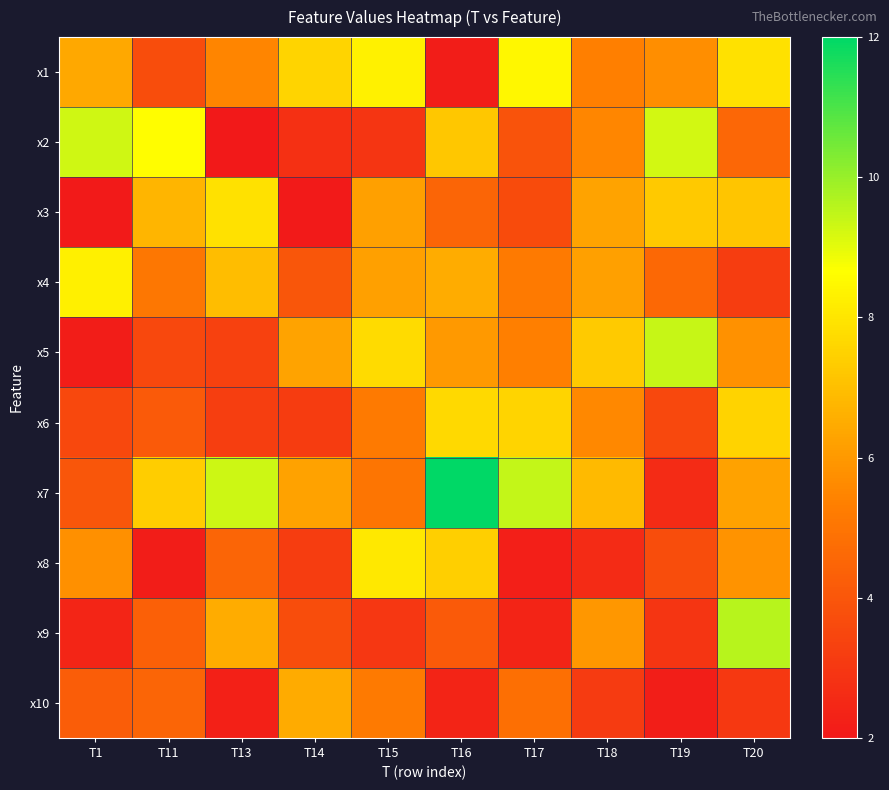

Reading right to left, what are all the values shown in this chart?

x1: T20=7.9	T19=5.7	T18=5.3	T17=8.5	T16=2.1	T15=8.3	T14=7.6	T13=5.5	T11=3.7	T1=6.4
x2: T20=4.5	T19=9.2	T18=5.5	T17=3.9	T16=7.2	T15=2.9	T14=2.8	T13=2.0	T11=8.6	T1=9.3
x3: T20=7.2	T19=7.3	T18=6.3	T17=3.7	T16=4.5	T15=6.2	T14=2.0	T13=7.9	T11=6.8	T1=2.1
x4: T20=3.2	T19=4.6	T18=6.2	T17=5.2	T16=6.5	T15=6.2	T14=4.0	T13=6.9	T11=5.1	T1=8.3
x5: T20=5.8	T19=9.4	T18=7.3	T17=5.4	T16=6.0	T15=7.7	T14=6.3	T13=3.3	T11=3.6	T1=2.1
x6: T20=7.5	T19=3.6	T18=5.6	T17=7.6	T16=7.7	T15=5.2	T14=3.2	T13=3.2	T11=4.1	T1=3.5
x7: T20=6.2	T19=2.6	T18=6.9	T17=9.4	T16=12.0	T15=5.0	T14=6.2	T13=9.3	T11=7.4	T1=4.0
x8: T20=5.9	T19=3.7	T18=2.6	T17=2.2	T16=7.4	T15=8.1	T14=3.2	T13=4.5	T11=2.1	T1=5.8
x9: T20=9.6	T19=2.9	T18=6.0	T17=2.4	T16=4.1	T15=3.0	T14=3.7	T13=6.5	T11=4.3	T1=2.4
x10: T20=3.0	T19=2.2	T18=3.1	T17=4.8	T16=2.4	T15=5.2	T14=6.5	T13=2.3	T11=4.5	T1=4.3